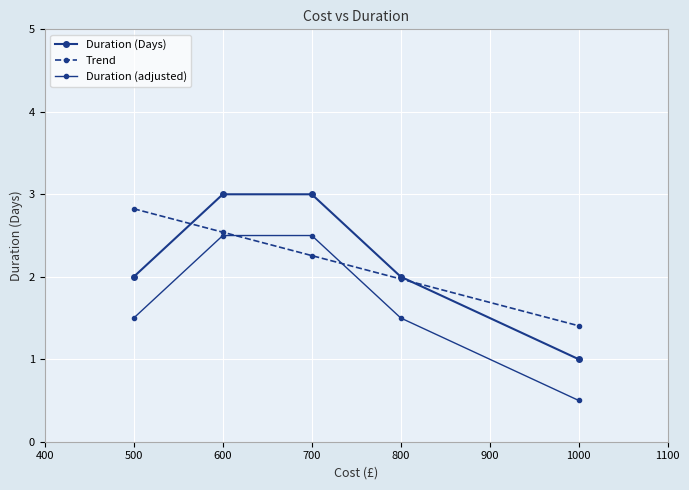

How many lines are shown in the chart?

3